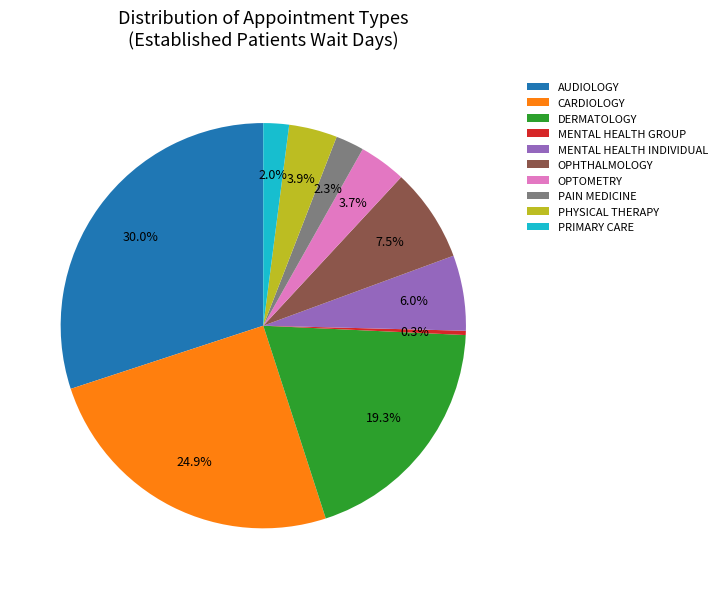

Does any single category account for the majority?

No